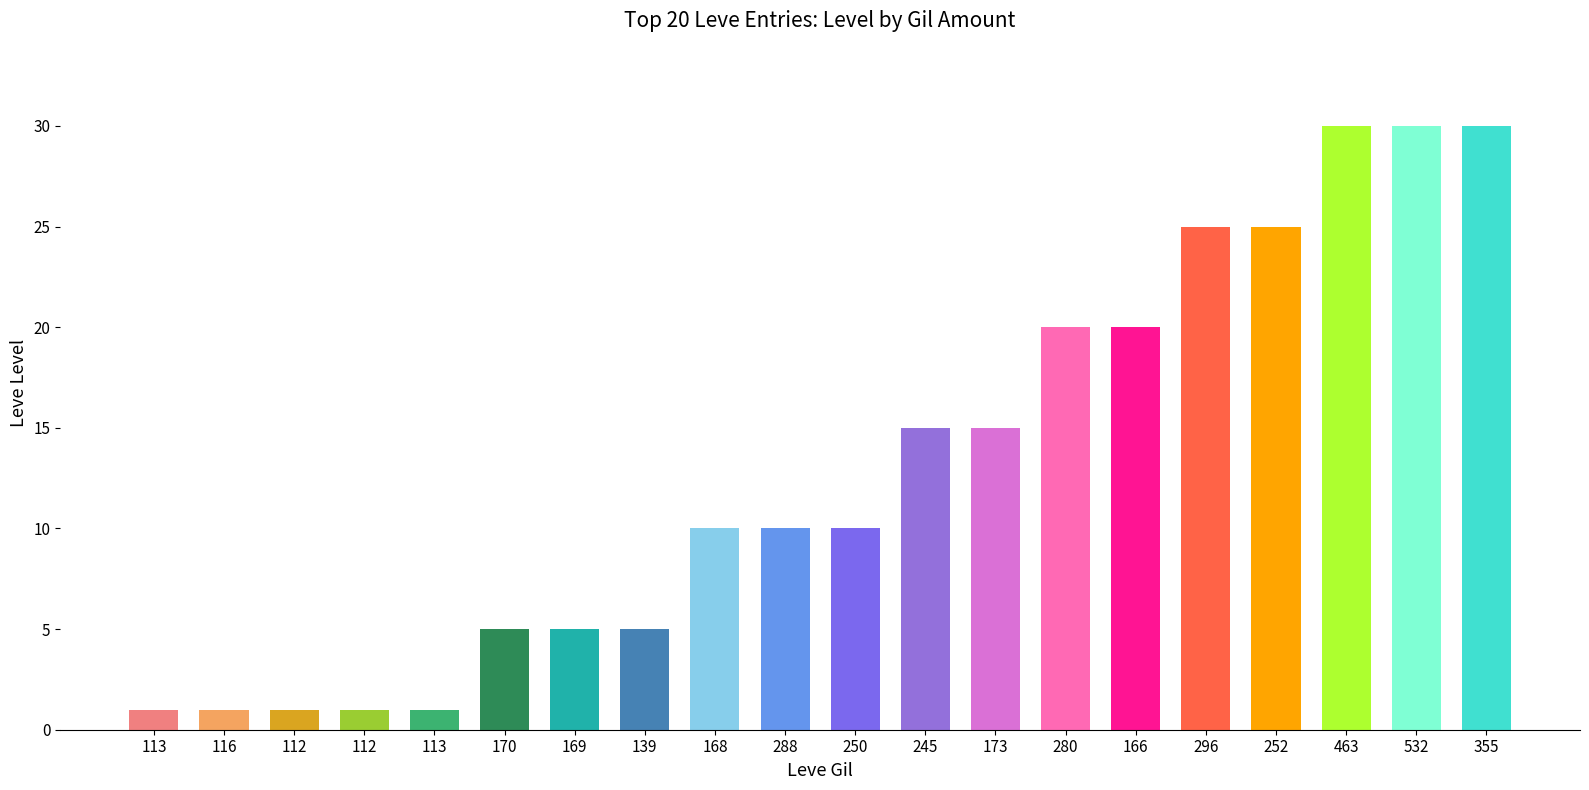

Does the chart contain any negative values?

No